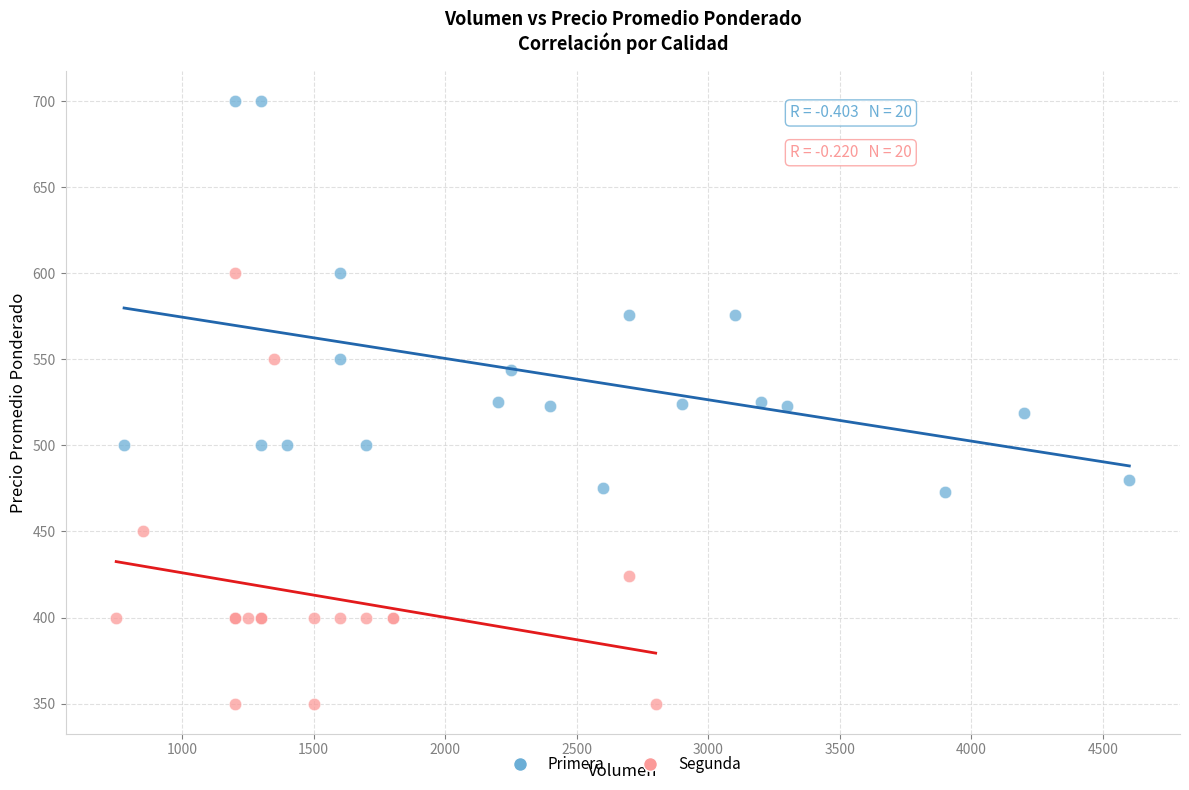

Which series contains the highest Y value?

Primera